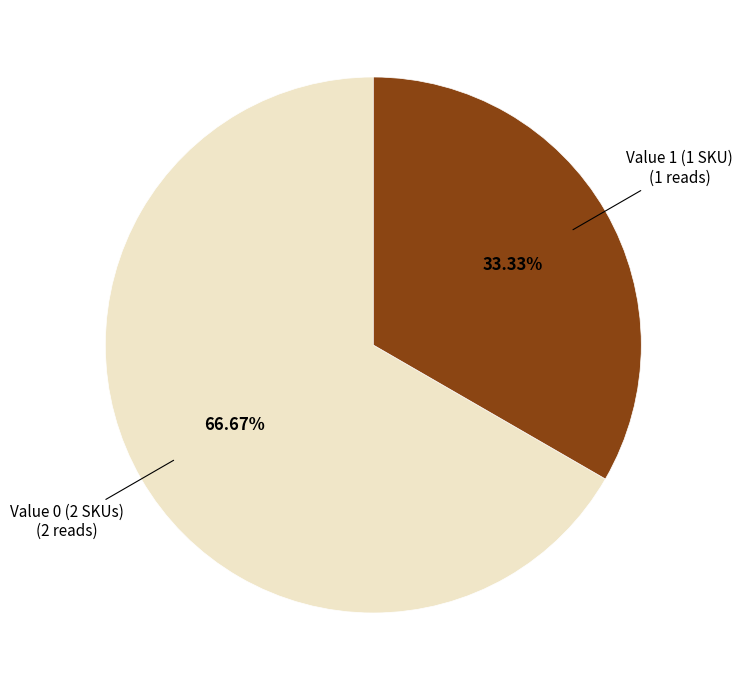

How many segments does this pie chart have?

2